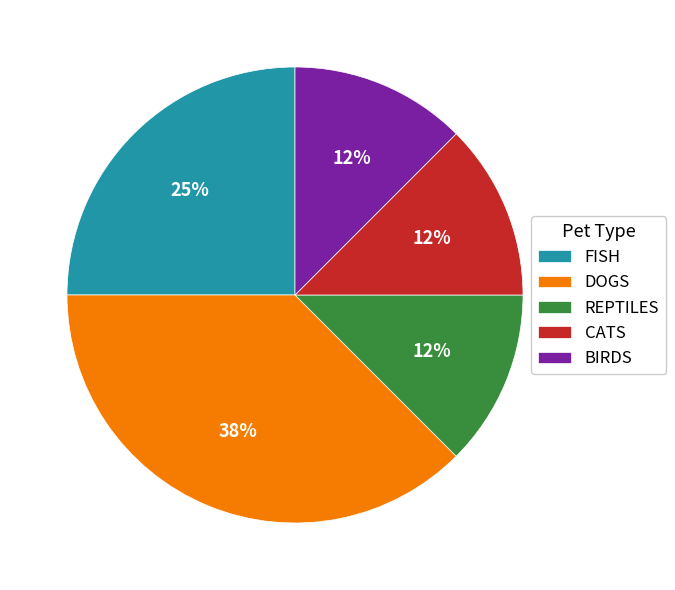

Which has a higher value, FISH or DOGS?

DOGS